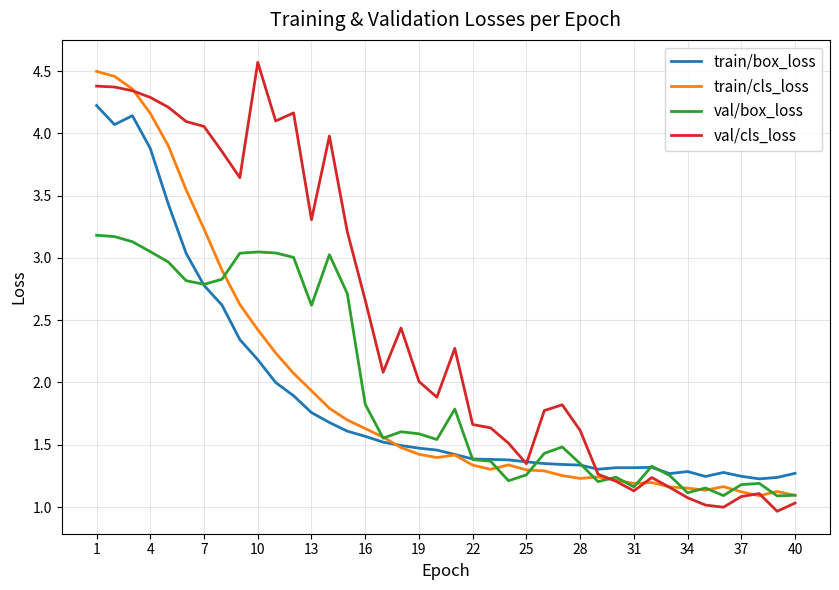

What is the greatest value displayed?

4.6